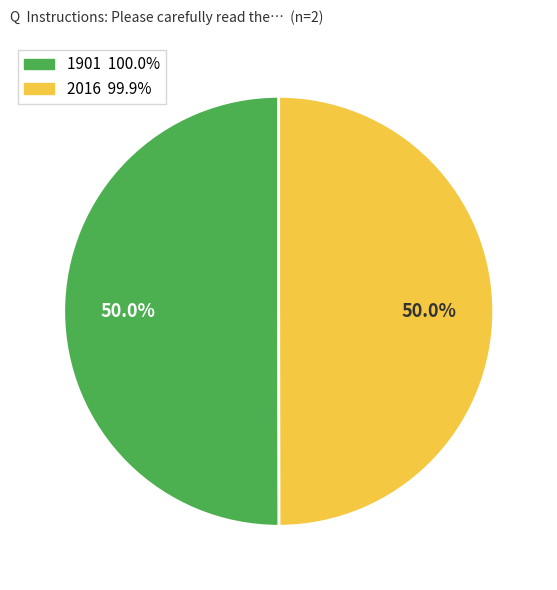

What is the ratio of the value at 2016 to the value at 1901?

1.0